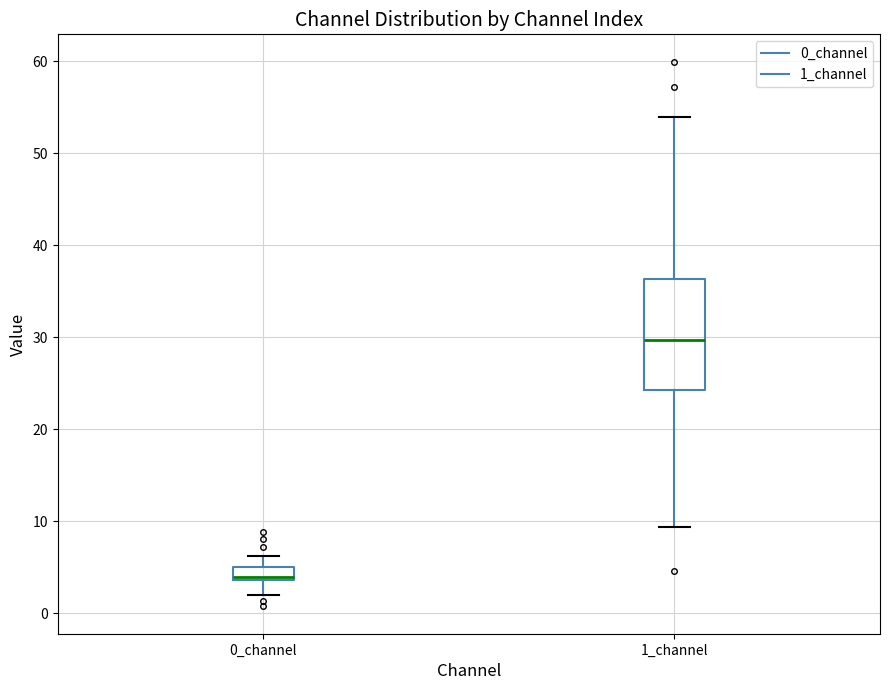

Where is the upper edge of the box for 0_channel on the y-axis? The values are not printed on the chart, so give them approximately, as read against the axis.

5